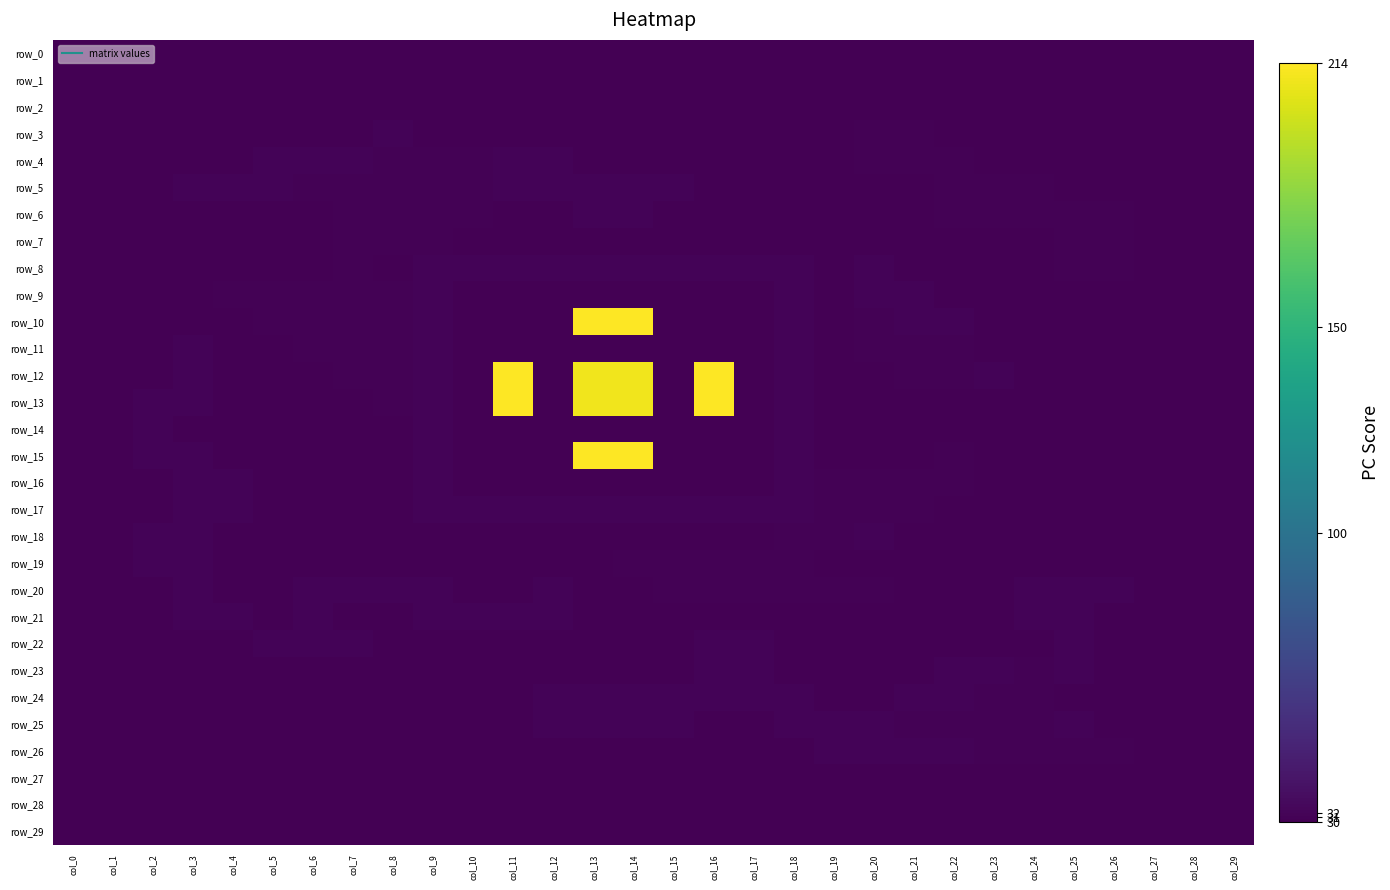

What is the total value across all series at col_1?

900